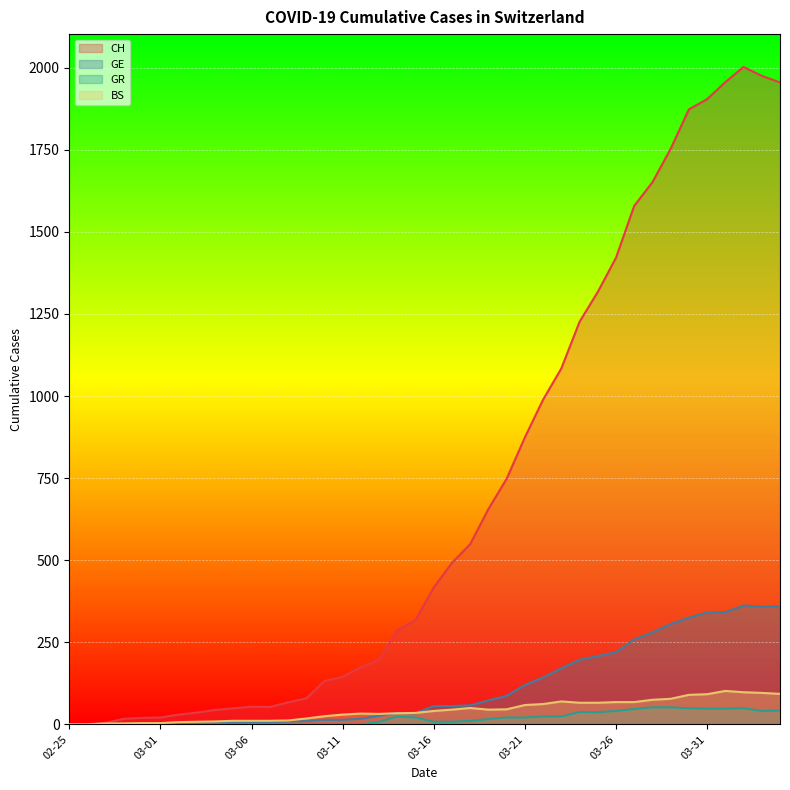

Which series has the largest total across all categories?

CH